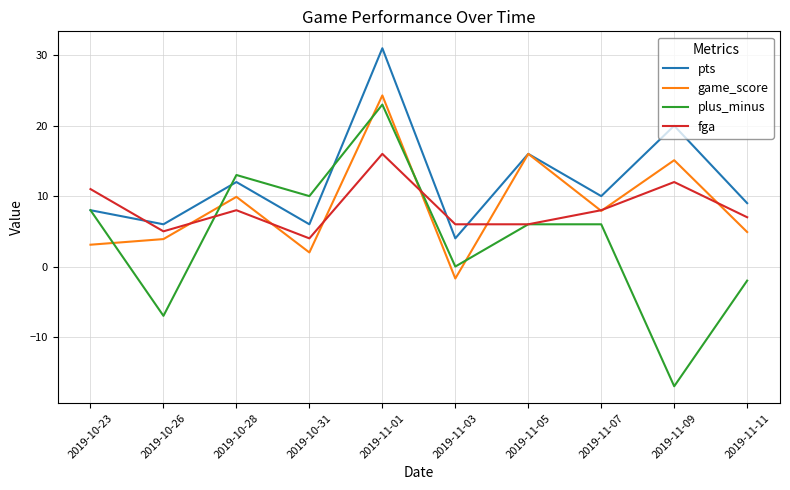

Is it true that fga equals 4.0 at 2019-10-31?

True